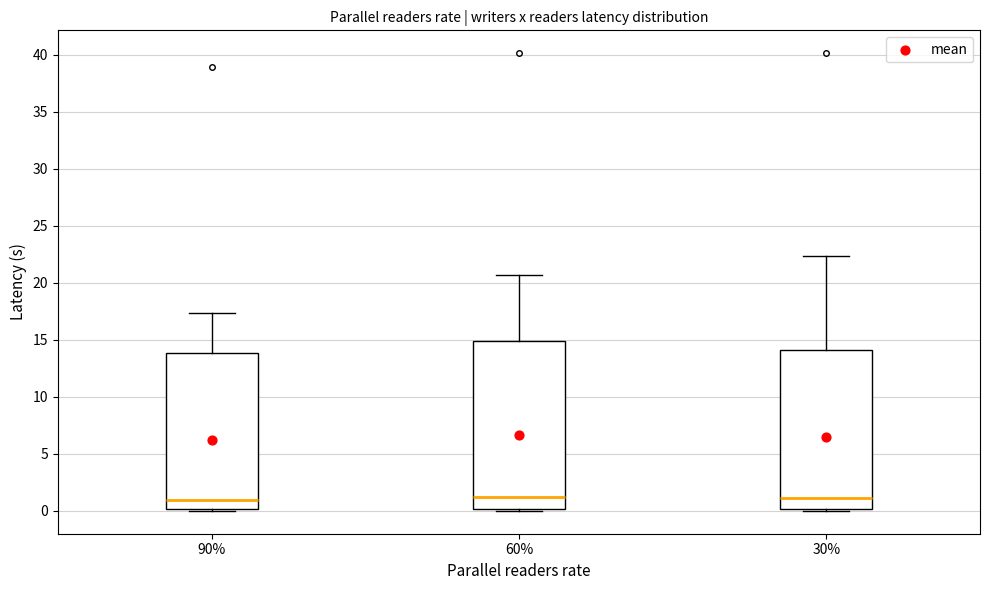

Reading left to right, transcribe this box plot: for each box, give where its median line is, the range the box spans, and where its two whiskers end, as read against the y-axis. The values are not printed on the chart, so give them approximately, as read against the axis.

90%: median 1.0, box 0.0 to 14.0, whiskers 0.0 (just below the box's lower edge) to 17.5
60%: median 1.0, box 0.0 to 15.0, whiskers 0.0 (just below the box's lower edge) to 20.5
30%: median 1.0, box 0.0 to 14.0, whiskers 0.0 (just below the box's lower edge) to 22.5